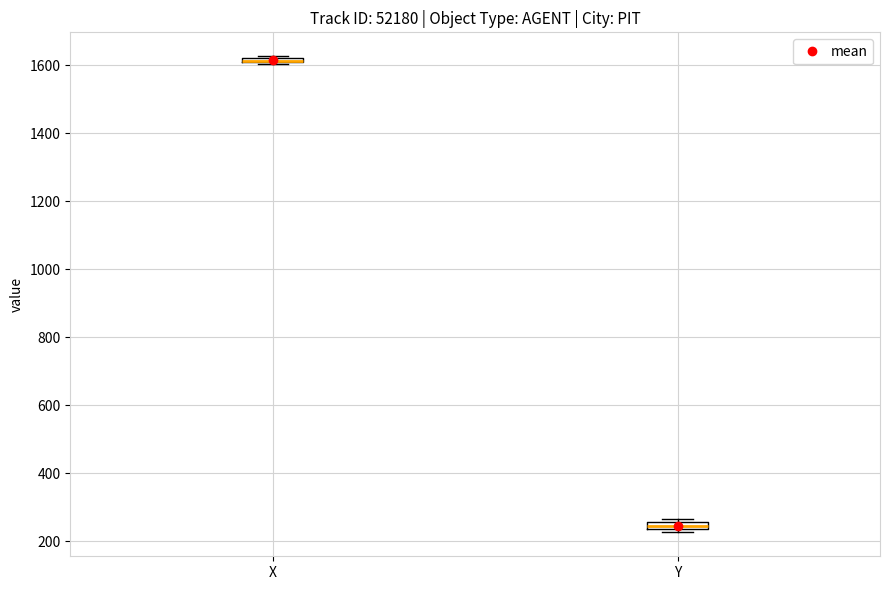

Where is the lower edge of the box for Y on the y-axis? The values are not printed on the chart, so give them approximately, as read against the axis.

240